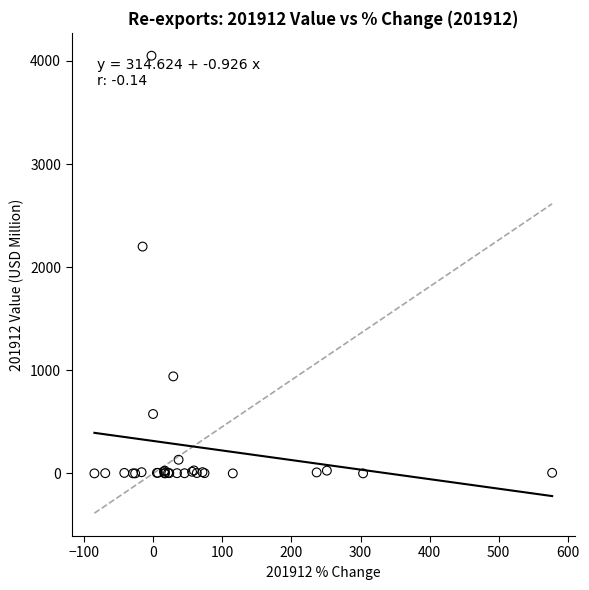

What Y value in the scatter plot is closest to 2025?

2200.1